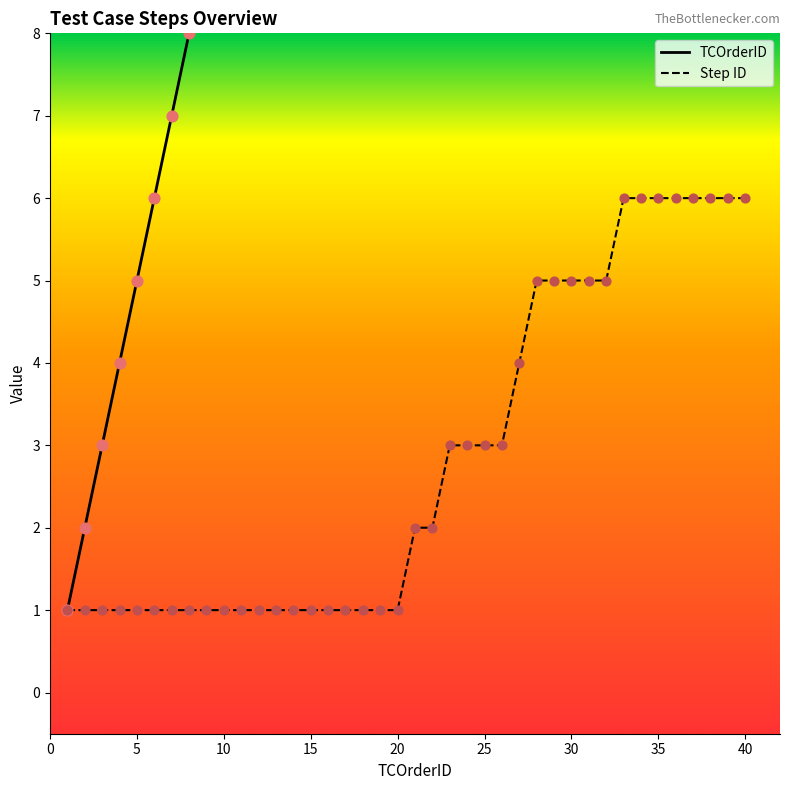

Which series contains the highest Y value?

TCOrderID